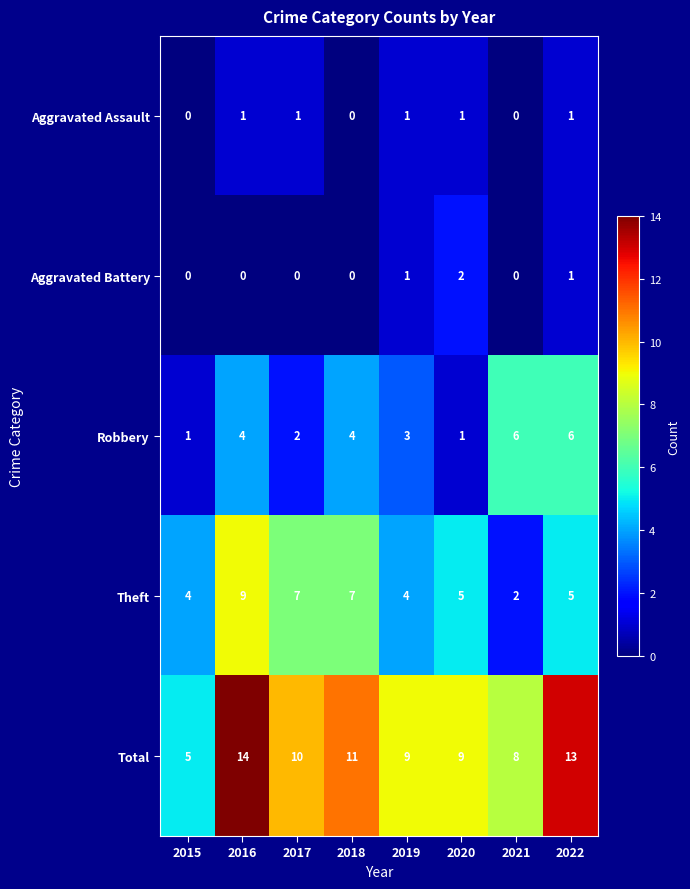

What is the sum of all Robbery values?

27